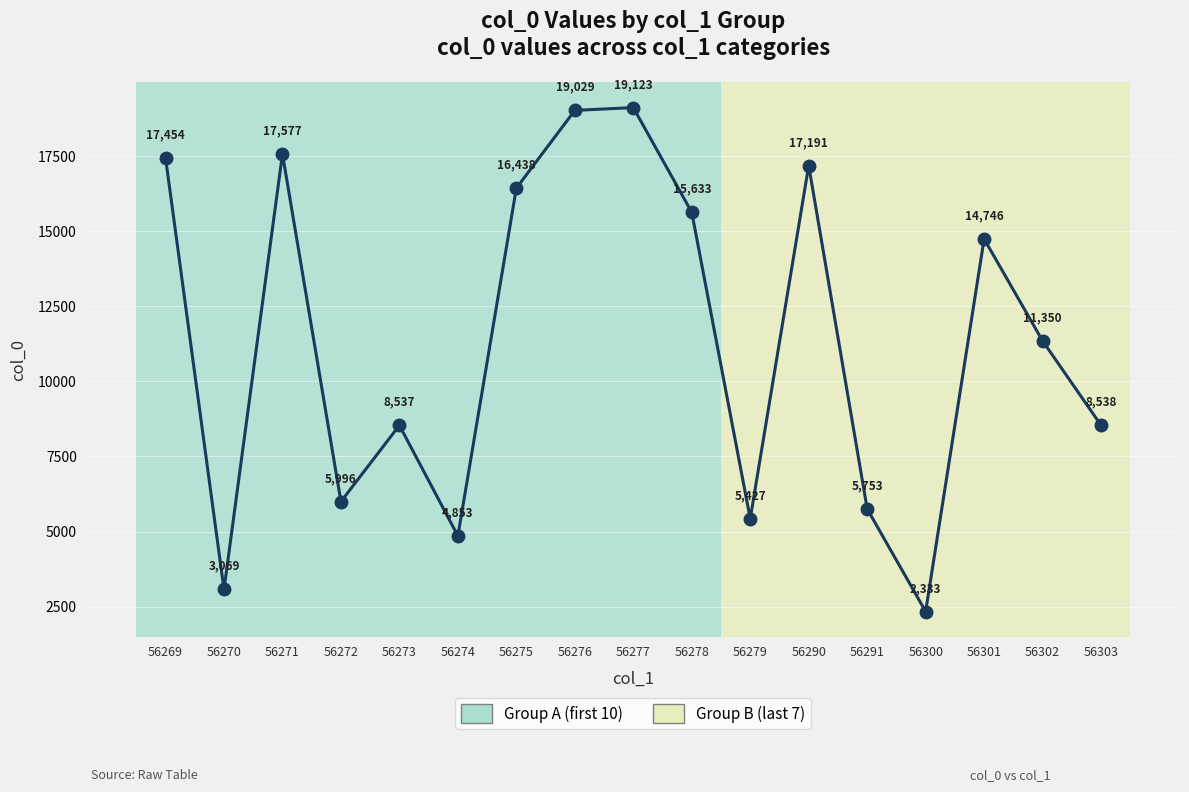

True or false: the data shows 19029 at 56276.

True